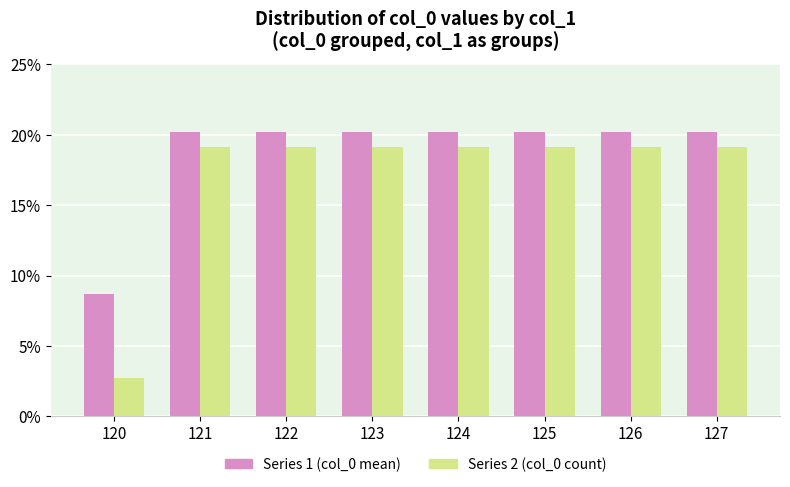

What is the total value across all series at 121?

39.3